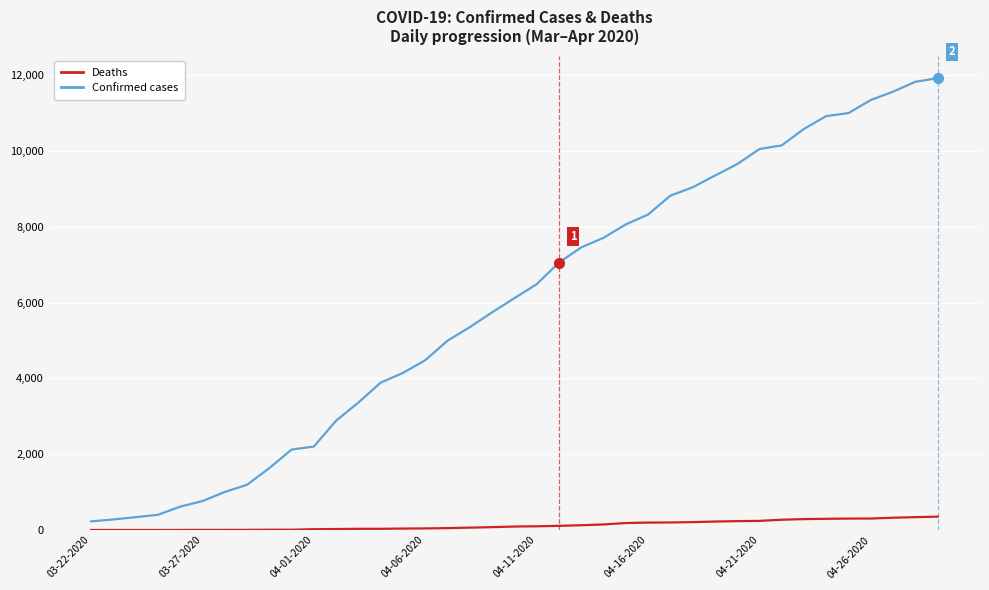

What is the greatest value displayed?

11927